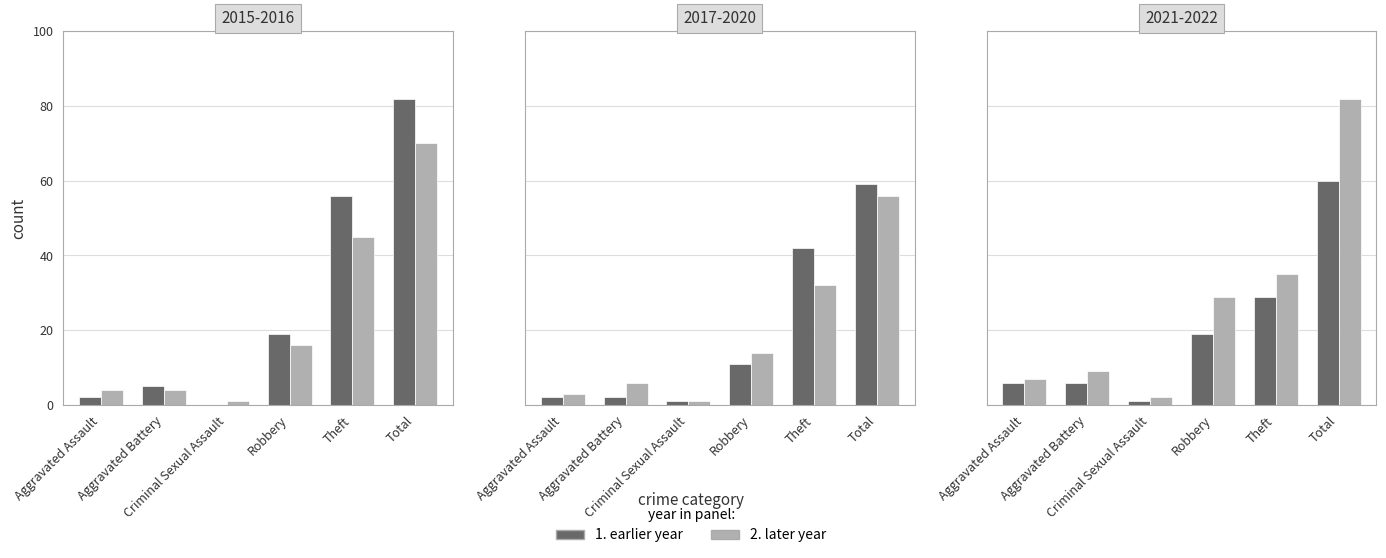

What is the label of the 3rd bar from the right?

Robbery